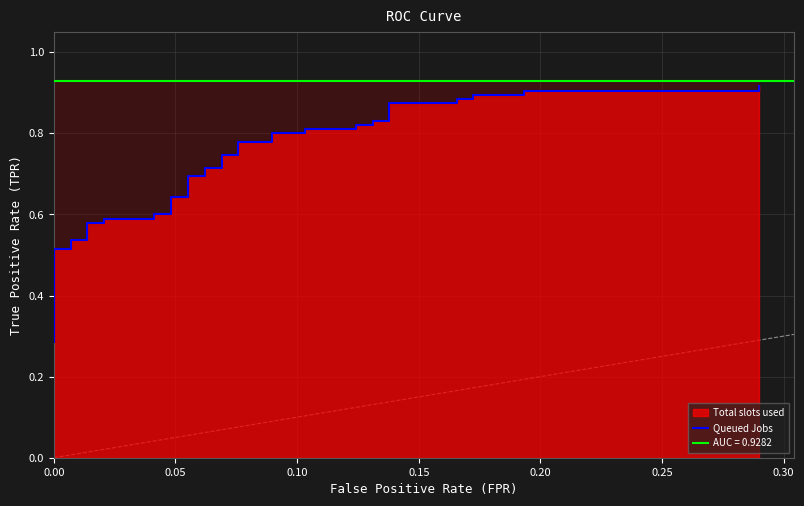

The chart shows a value of 0.4 at 10. True or false?

False